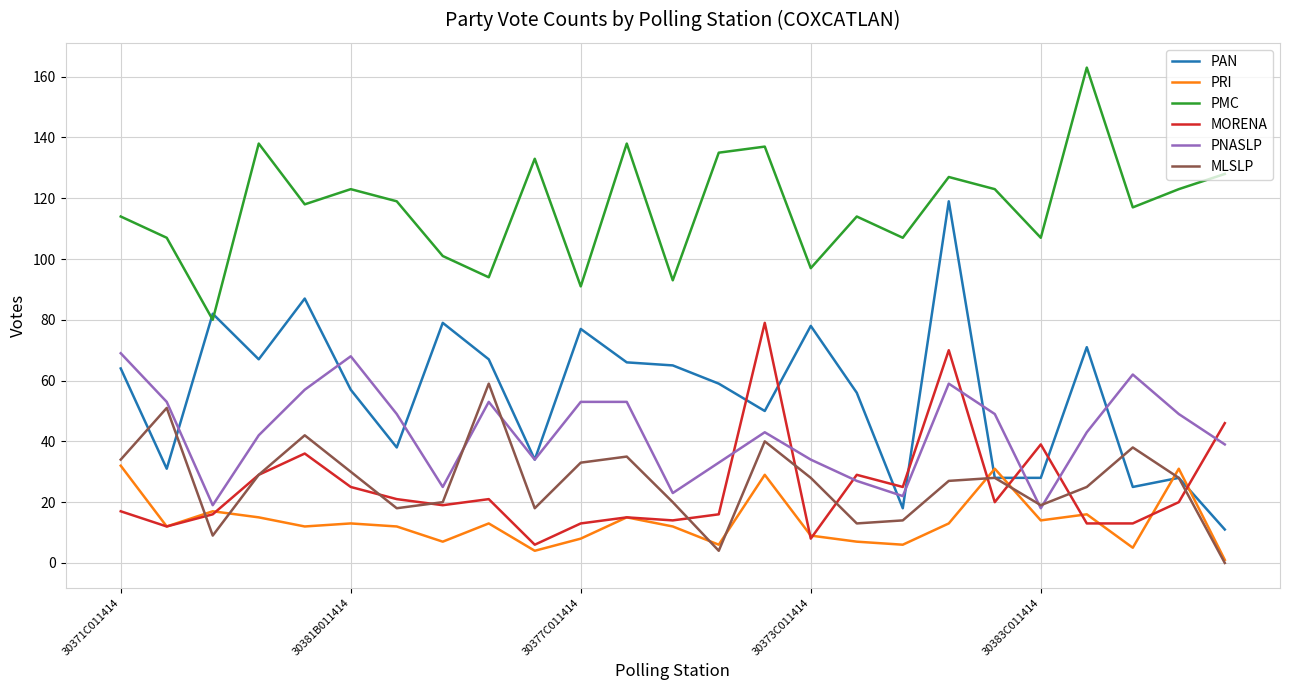

Which series has the widest spread of values?

PAN